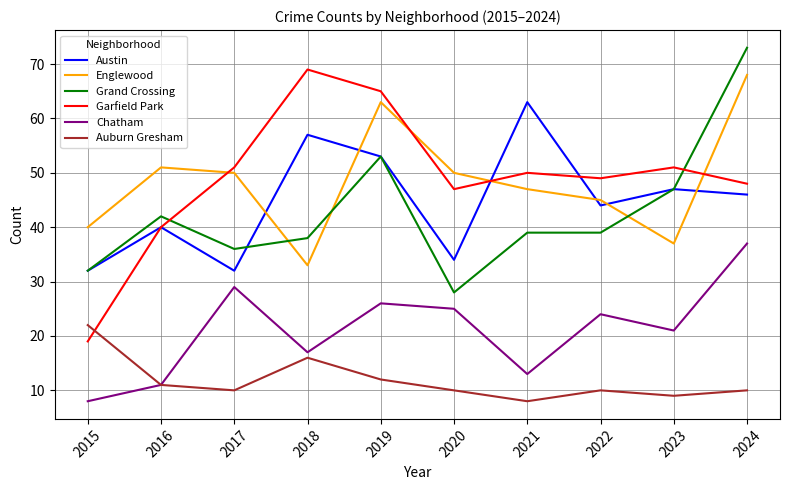

What is the average value of the Grand Crossing series?

43